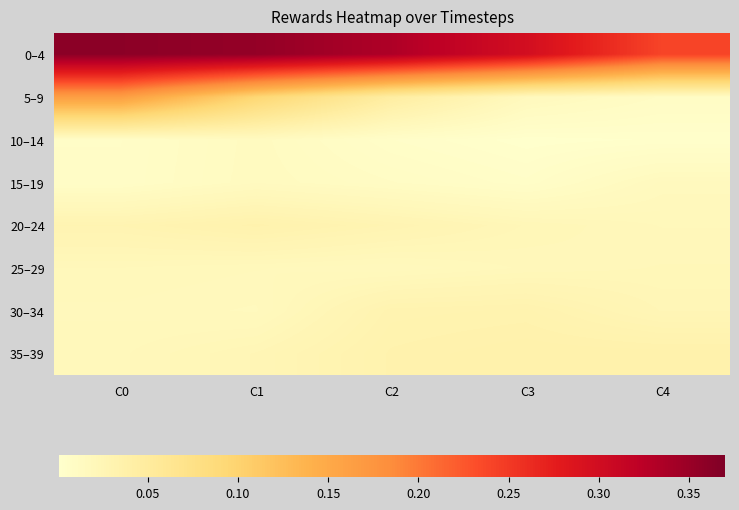

List the series in order of their peak value, lowest first.

10–14, 15–19, 25–29, 30–34, 20–24, 35–39, 5–9, 0–4